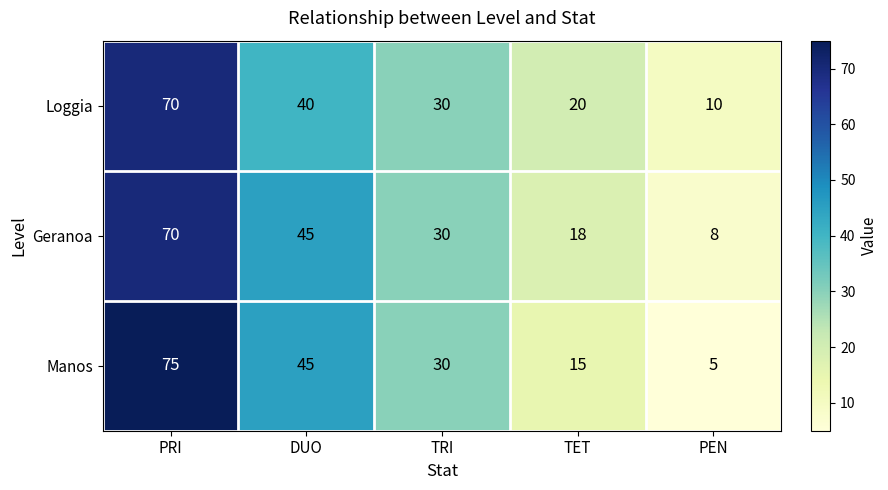

Reading left to right, extract all data points from this chart.

Loggia: 70	40	30	20	10
Geranoa: 70	45	30	18	8
Manos: 75	45	30	15	5